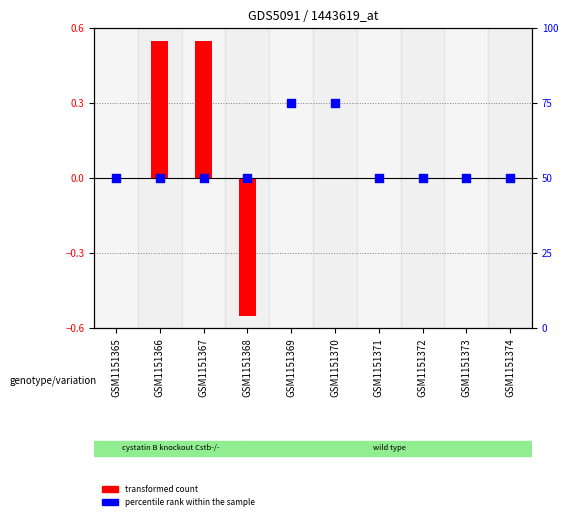

At which category is the sum across all series the highest?

GSM1151369